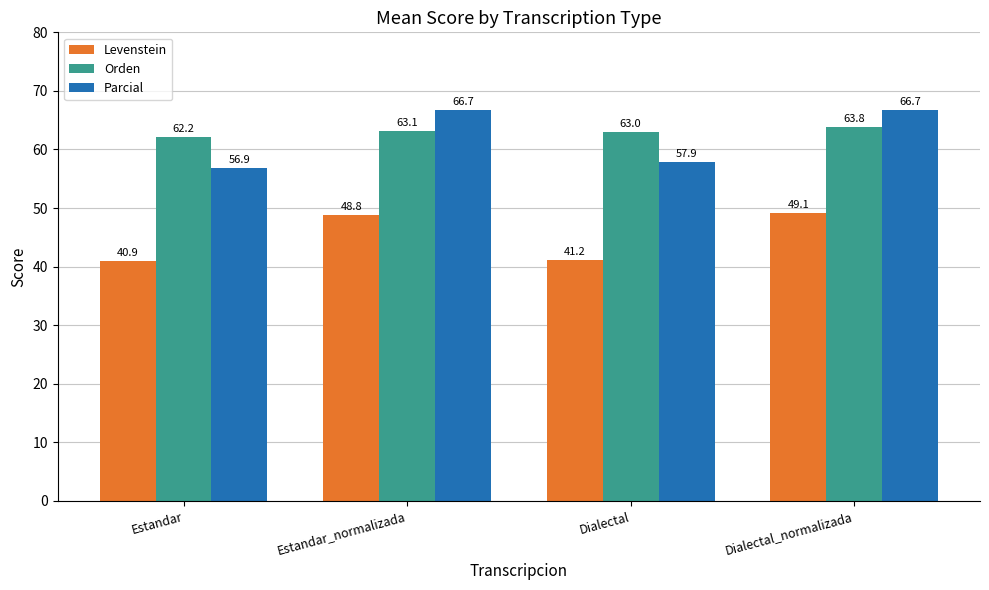

How many distinct data groups are displayed?

3